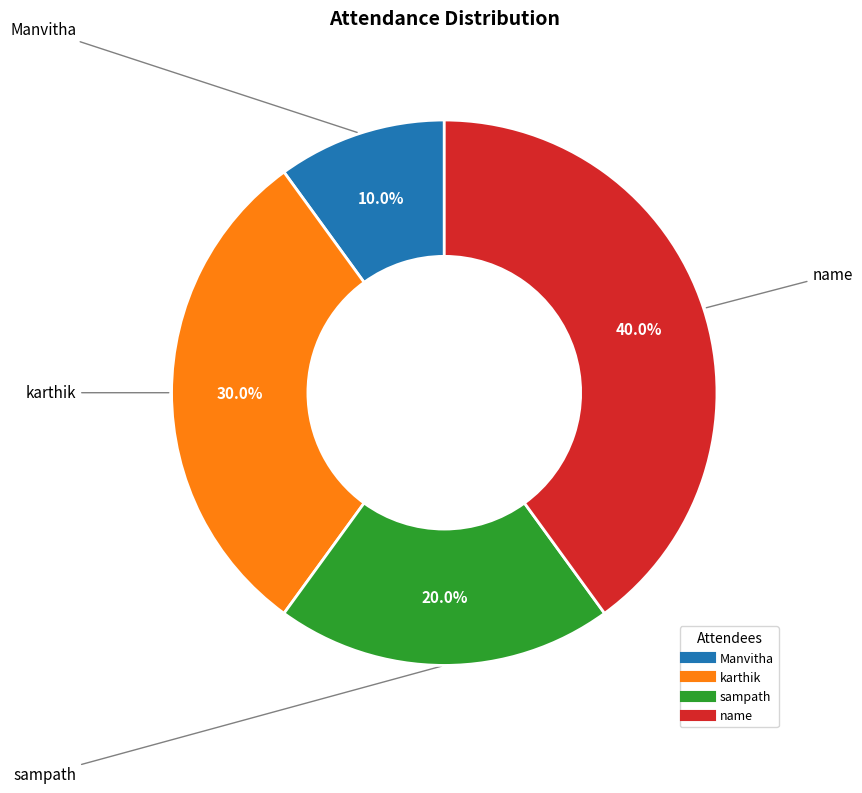

To the nearest percent, what is the average slice percentage?

25%